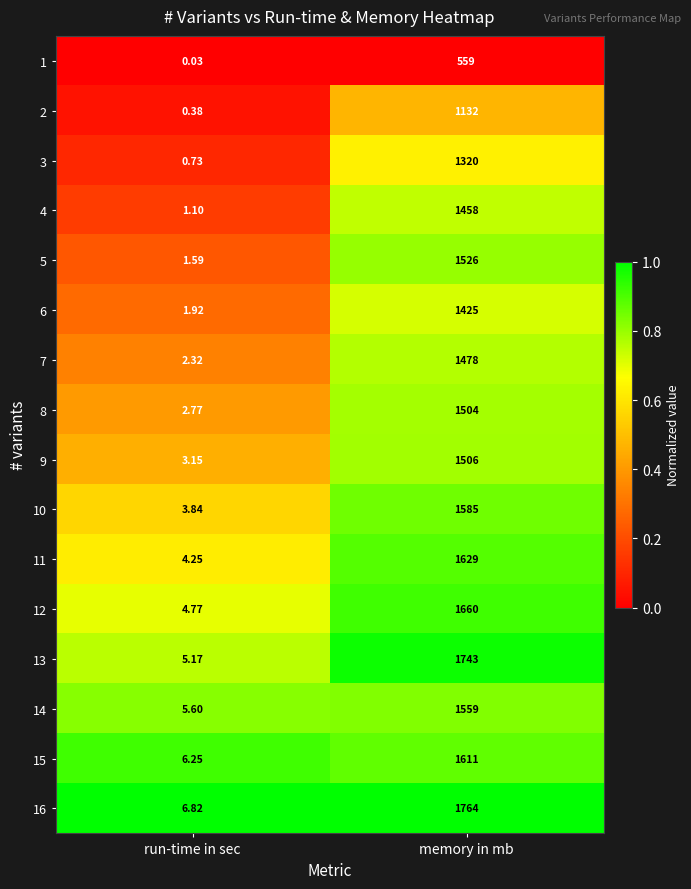

List the labels in order of 15 value, largest first.

memory in mb, run-time in sec